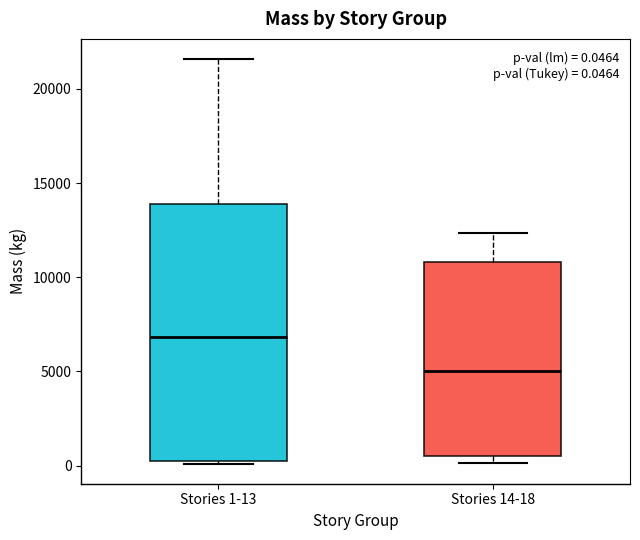

Comparing the boxes themselves (not the whiskers), which one is the tallest?

Stories 1-13